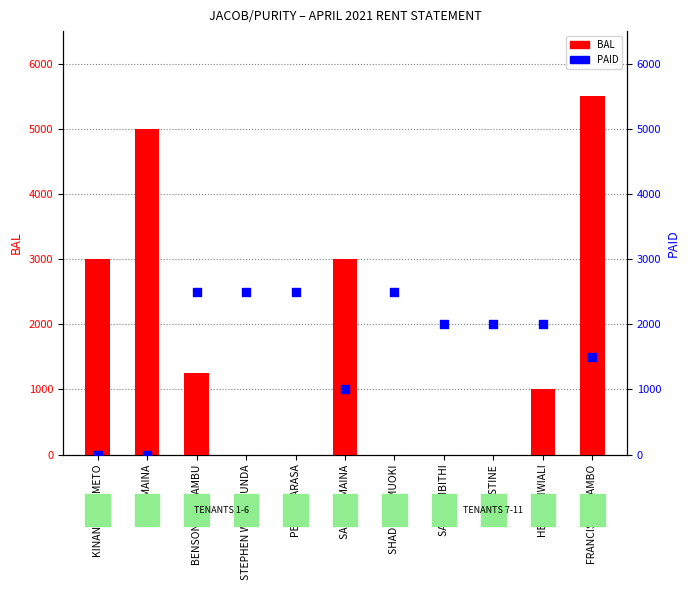

Which series contains the lowest Y value?

BAL